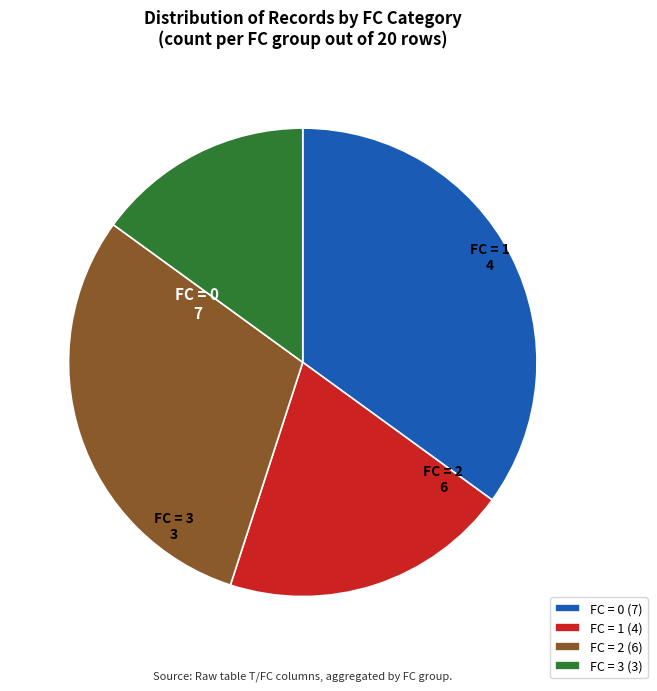

Is the sum of FC = 2 (6) and FC = 0 (7) greater than half?

Yes